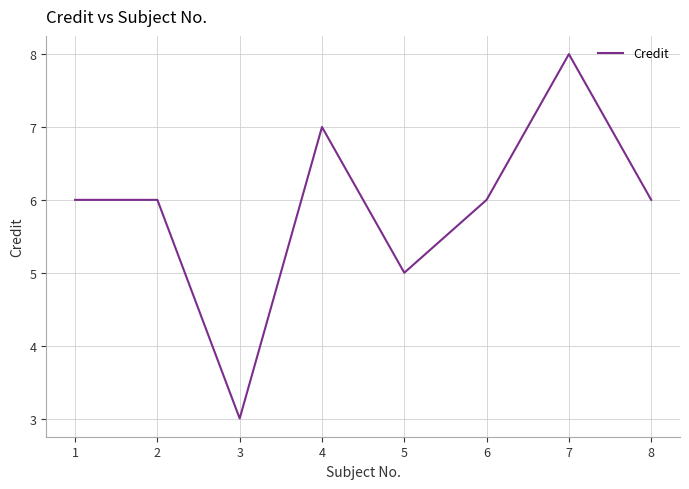

Where is the first local minimum?

3